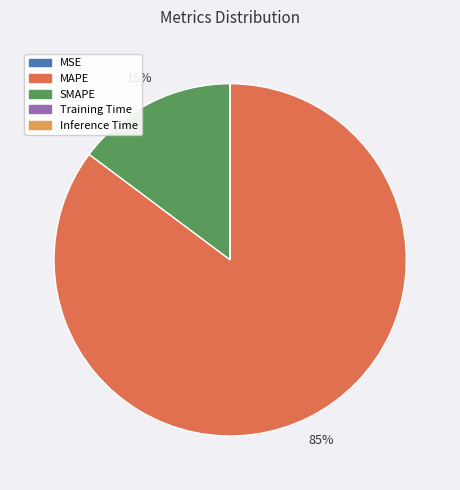

Is there a majority slice in this chart?

Yes